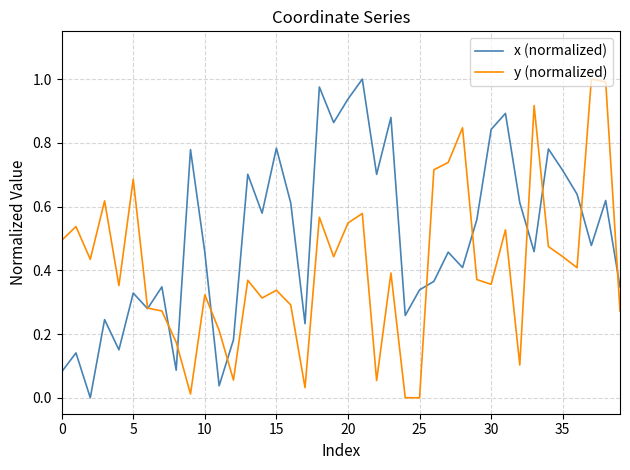

Which series has the largest total across all categories?

x (normalized)